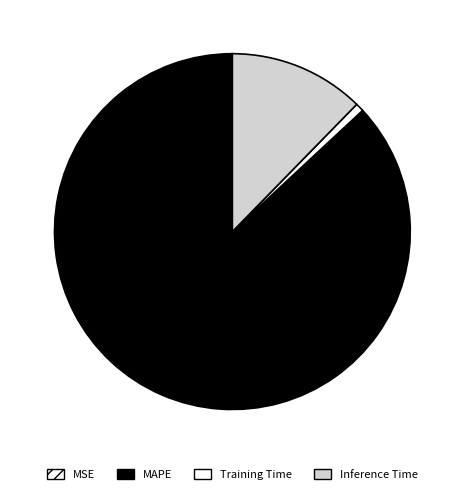

Does any single category account for the majority?

Yes